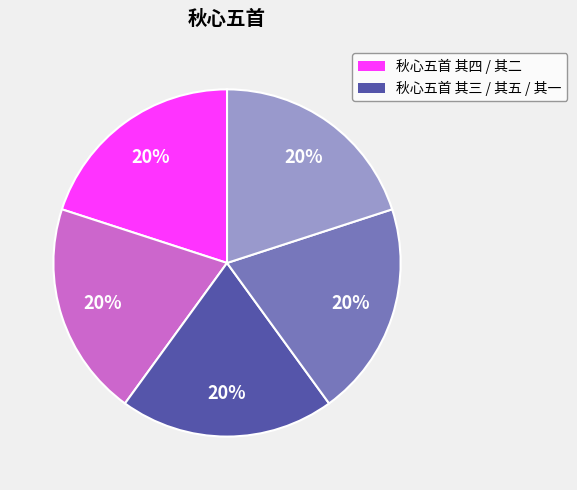

To the nearest percent, what is the average slice percentage?

20%